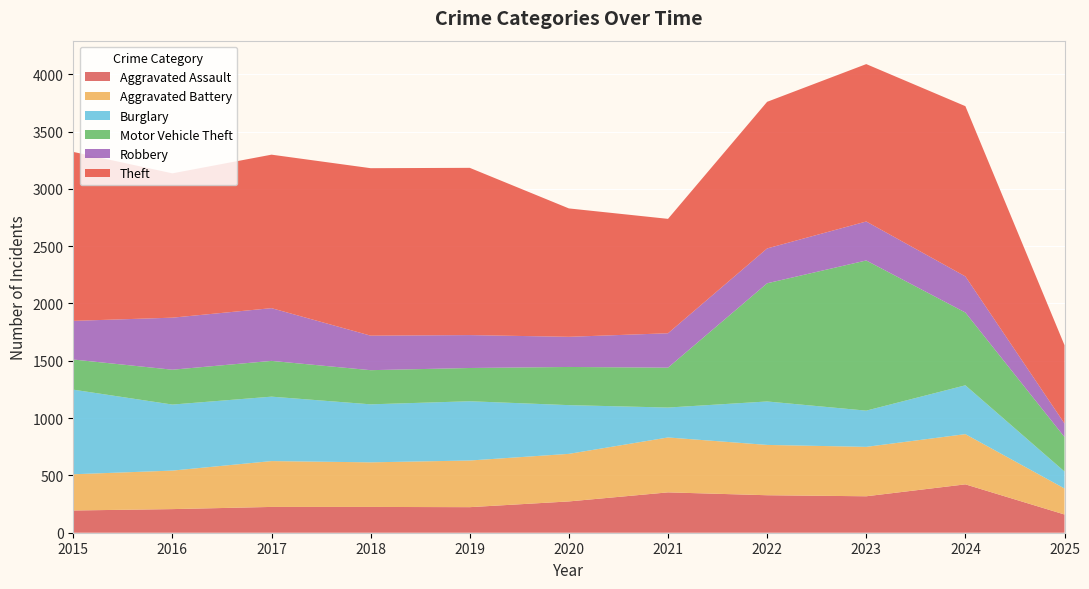

Reading left to right, extract all data points from this chart.

Aggravated Assault: 194	206	225	225	223	273	352	327	318	422	159
Aggravated Battery: 316	336	400	389	407	415	479	439	431	438	227
Burglary: 738	576	562	506	517	425	261	379	316	426	148
Motor Vehicle Theft: 263	304	312	298	290	333	348	1031	1310	635	301
Robbery: 337	454	460	301	287	263	300	304	340	315	118
Theft: 1474	1259	1339	1461	1459	1120	998	1279	1373	1485	683